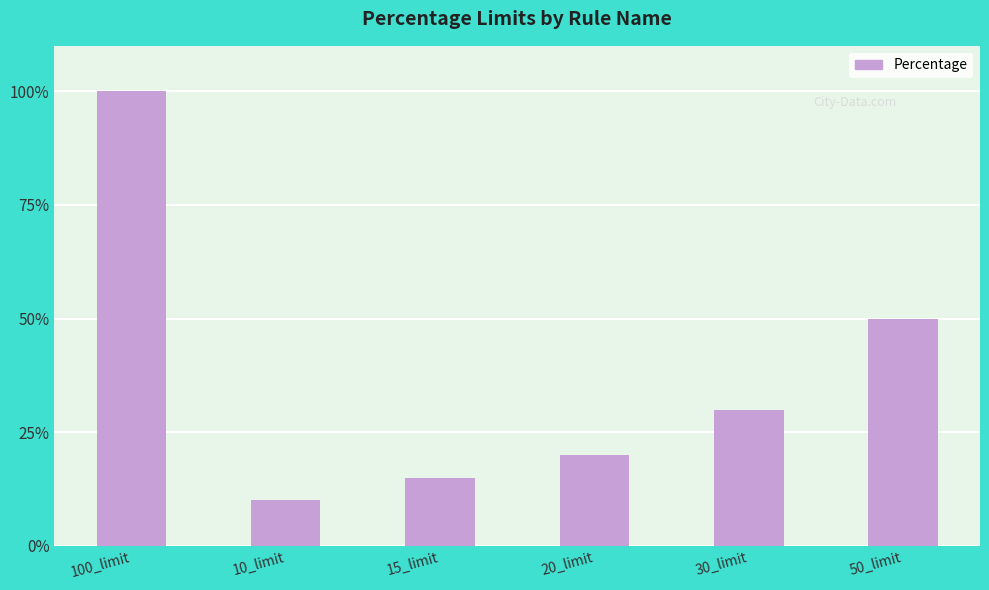

Approximately how many times larger is the value at 10_limit compared to 20_limit?

0.5